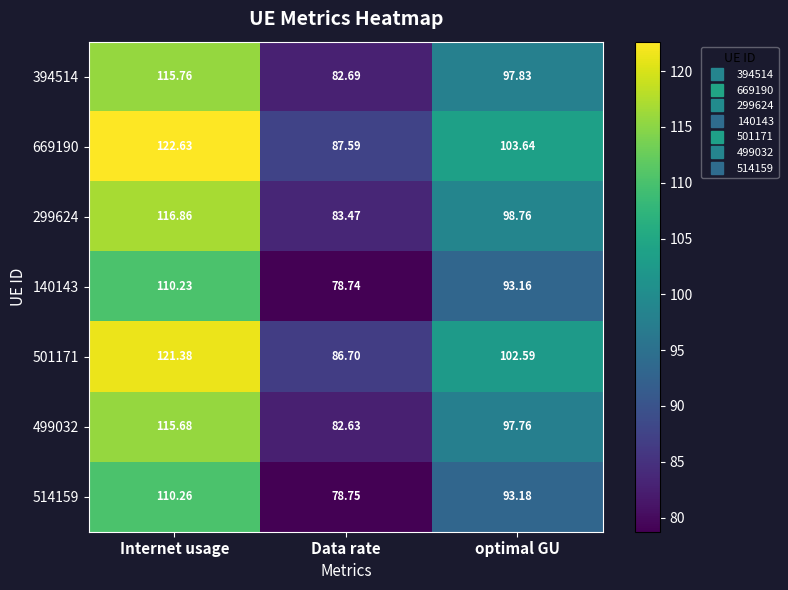

Is the value of 669190 at optimal GU greater than the value of 394514 at Internet usage?

No